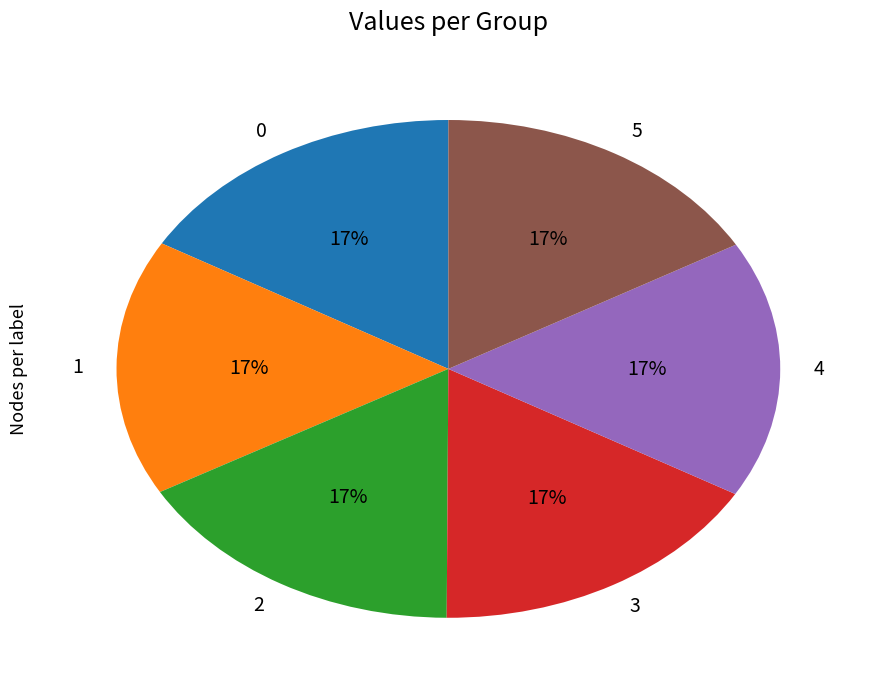

Count the number of slices in the pie.

6